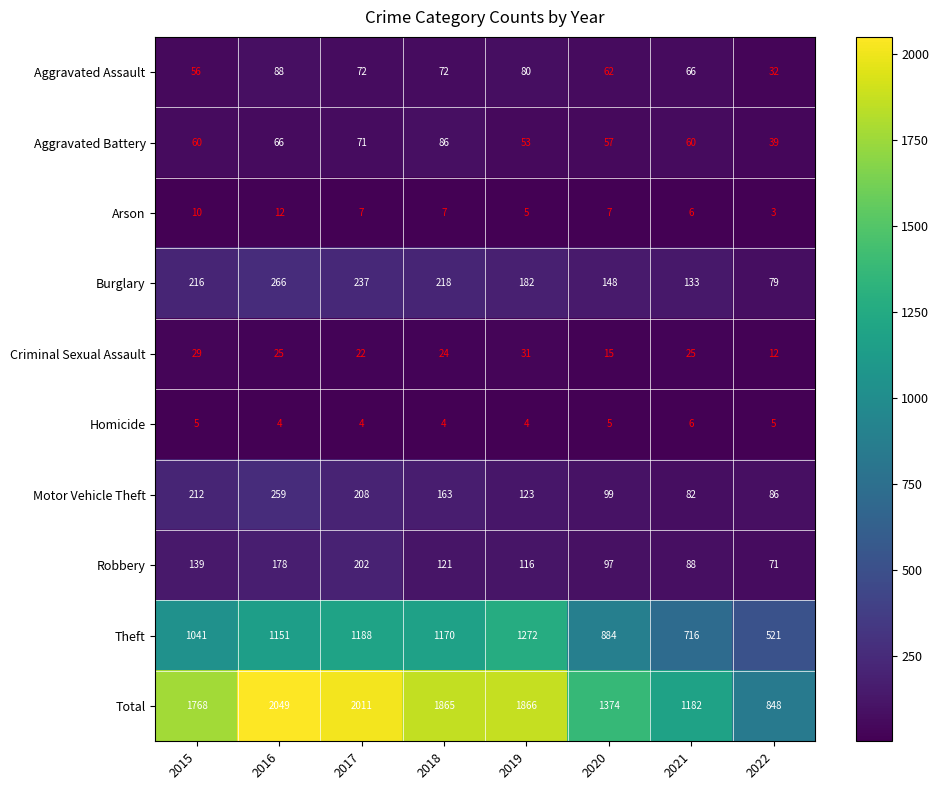

What is the maximum value shown in the chart?

2049